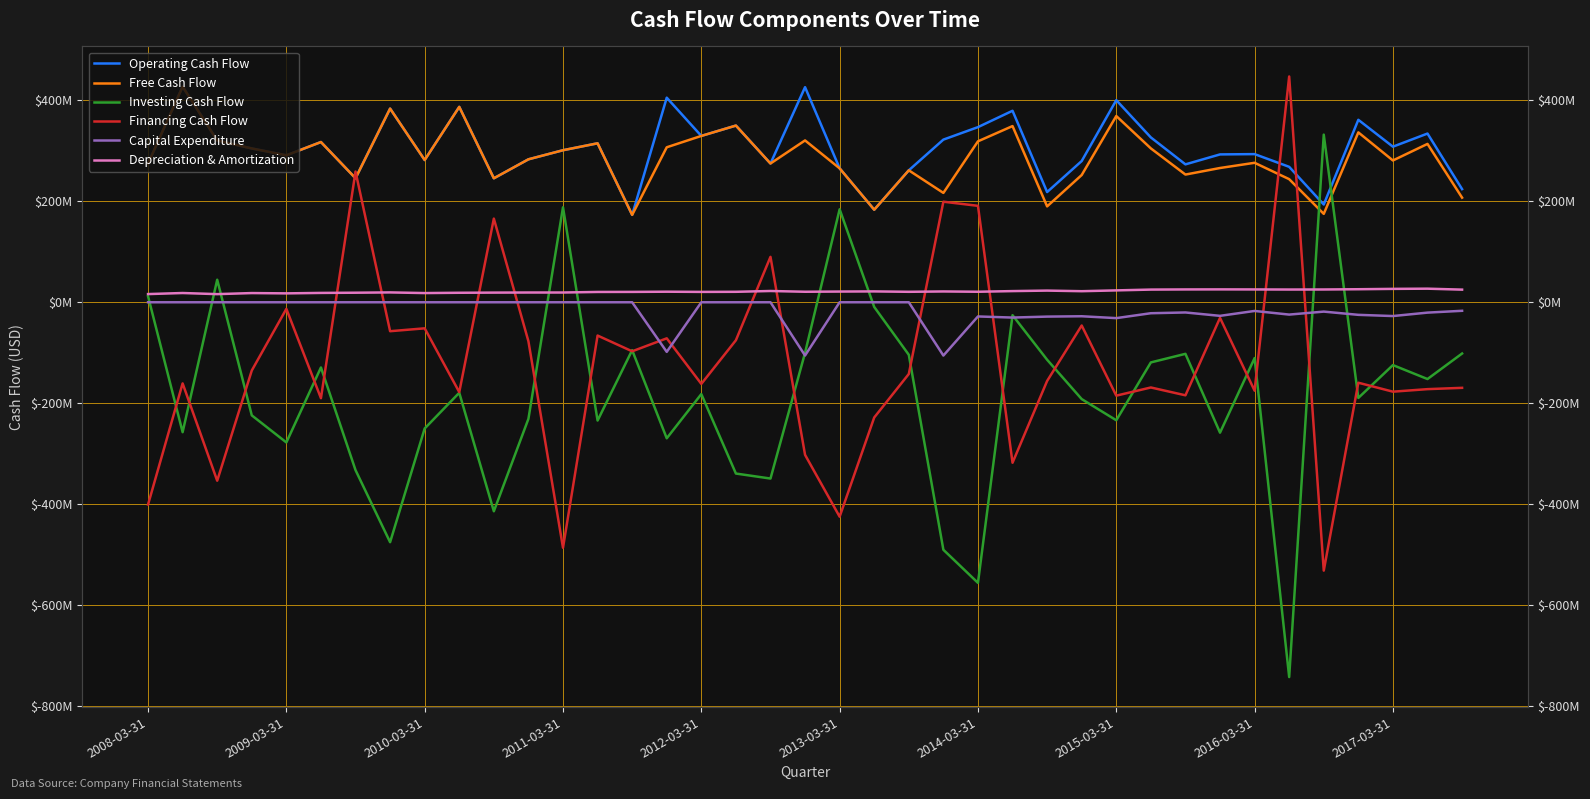

Rank the series by their maximum value, from highest to lowest.

Financing Cash Flow, Operating Cash Flow, Free Cash Flow, Investing Cash Flow, Depreciation & Amortization, Capital Expenditure